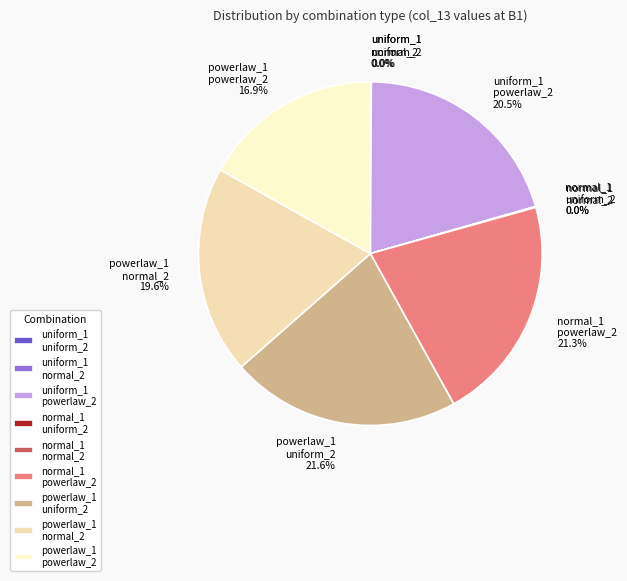

Does powerlaw_1 uniform_2 represent more than half of the total?

No